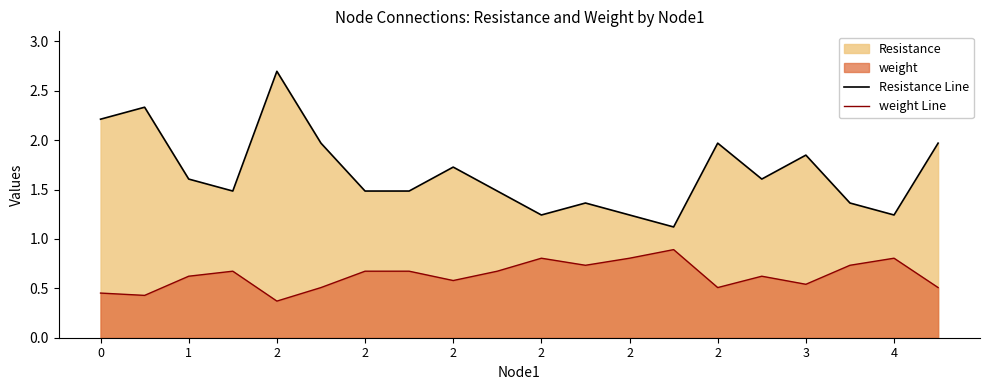

Count the number of data series in this chart.

2